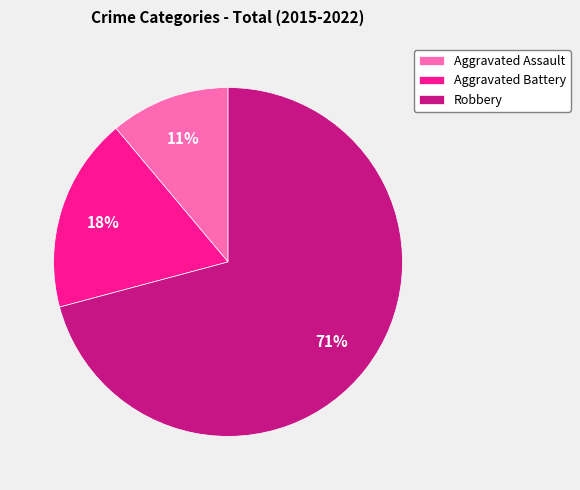

Which has a higher value, Aggravated Assault or Aggravated Battery?

Aggravated Battery